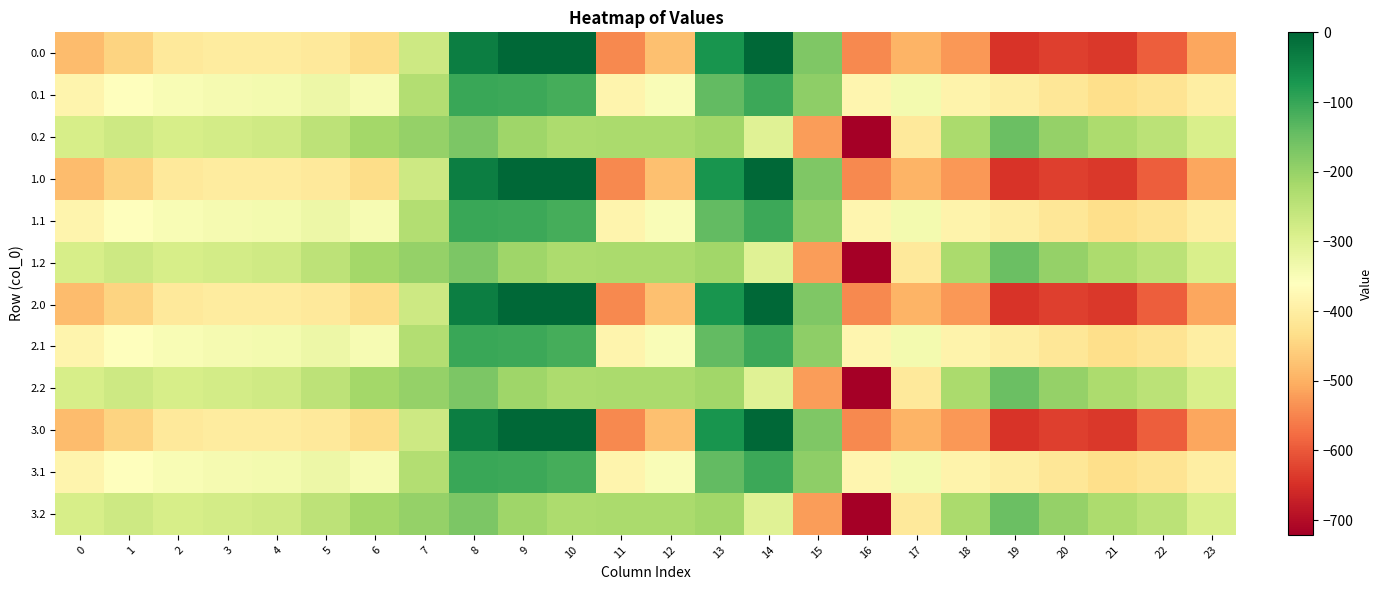

At which category does the chart reach its minimum across all series?

16